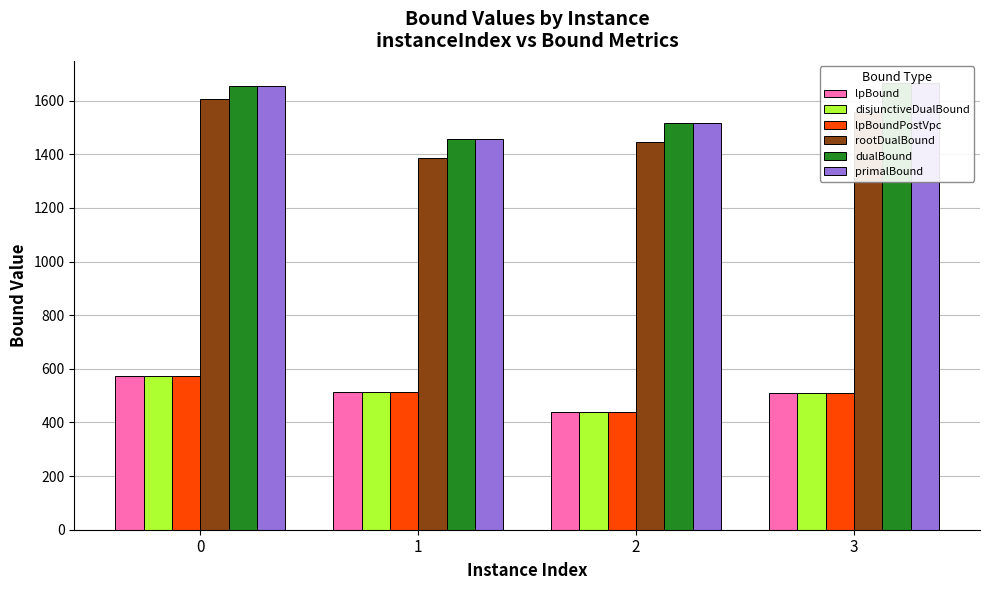

At 2, list the series in order from smallest to largest.

lpBound, disjunctiveDualBound, lpBoundPostVpc, rootDualBound, dualBound, primalBound